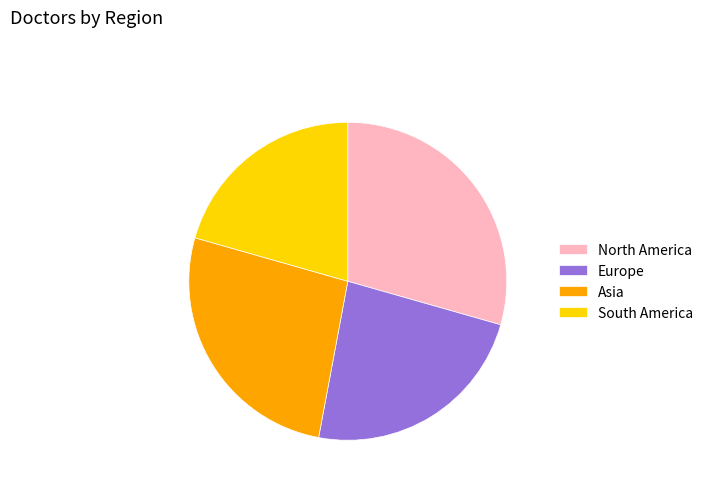

Which category has the smallest portion of the pie?

South America